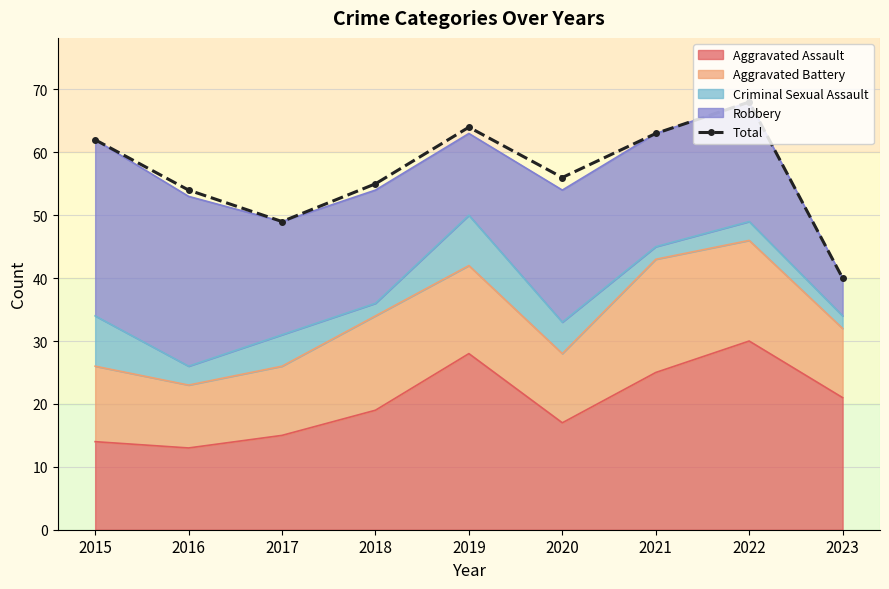

List the labels in order of value, largest first.

2022, 2019, 2021, 2015, 2020, 2018, 2016, 2017, 2023